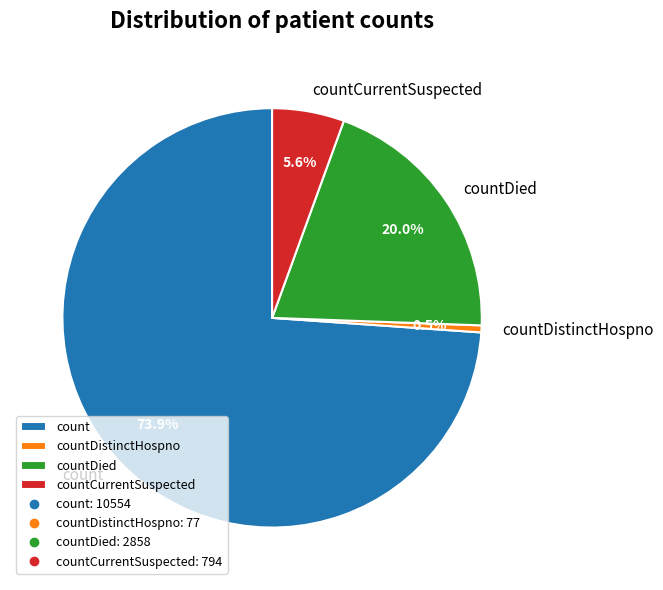

The countDied slice represents 20% of the pie. True or false?

True